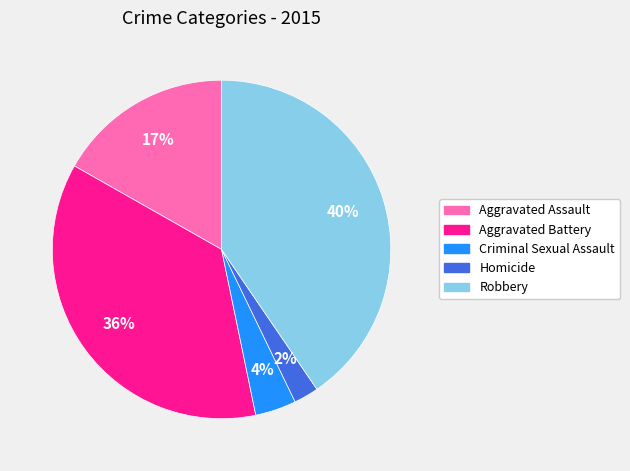

Do Robbery and Aggravated Battery together represent more than half of the pie?

Yes